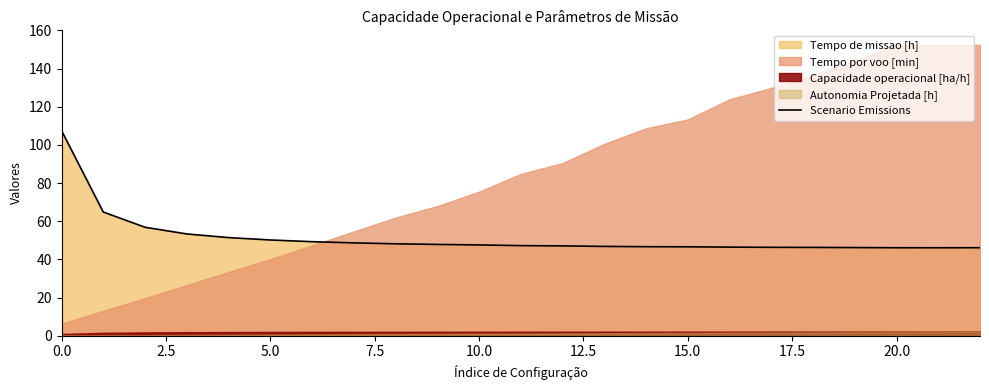

What is the highest value of the Scenario Emissions series?

107.5